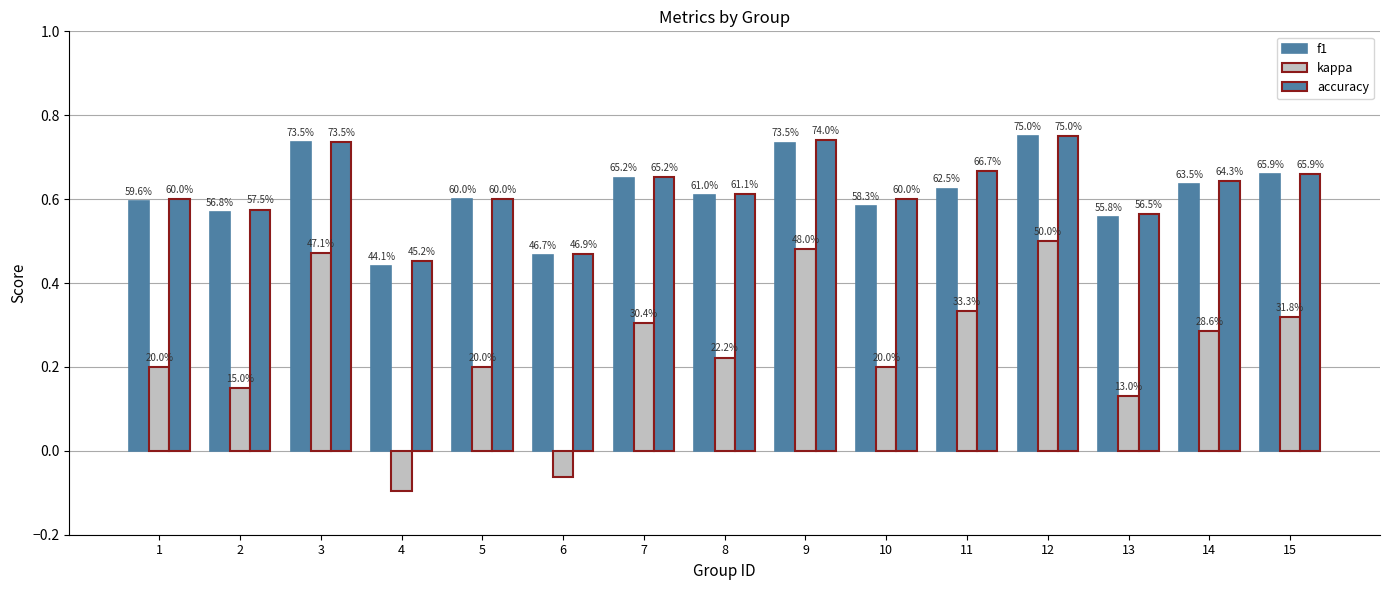

What value does the accuracy series have at 5?

0.6